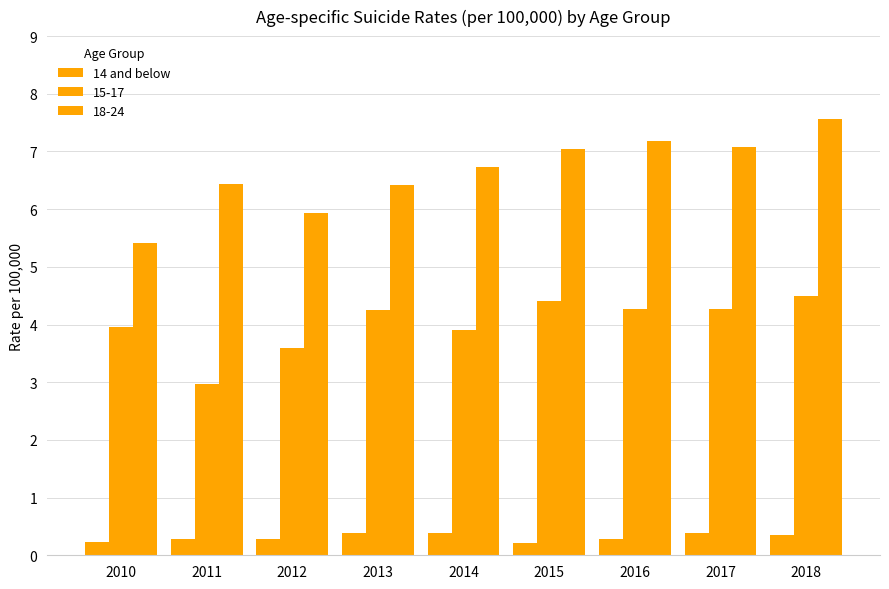

How many bars are there in total?

27